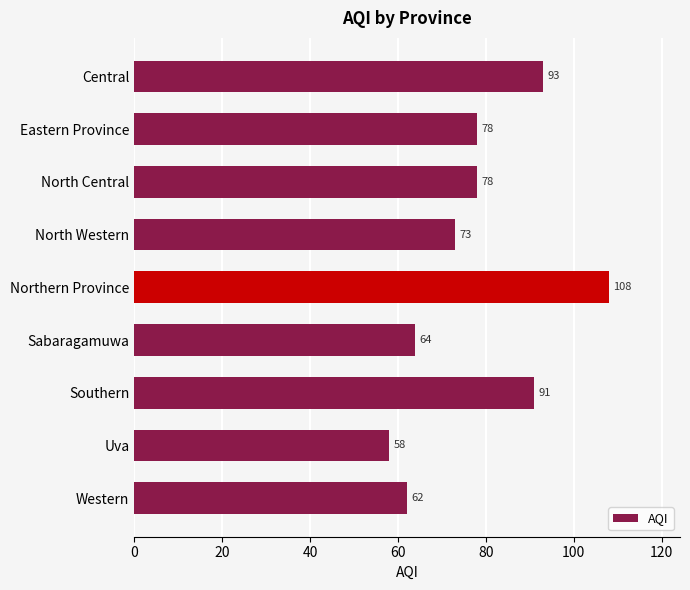

Reading top to bottom, what are all the values shown in this chart?

Central=93	Eastern Province=78	North Central=78	North Western=73	Northern Province=108	Sabaragamuwa=64	Southern=91	Uva=58	Western=62